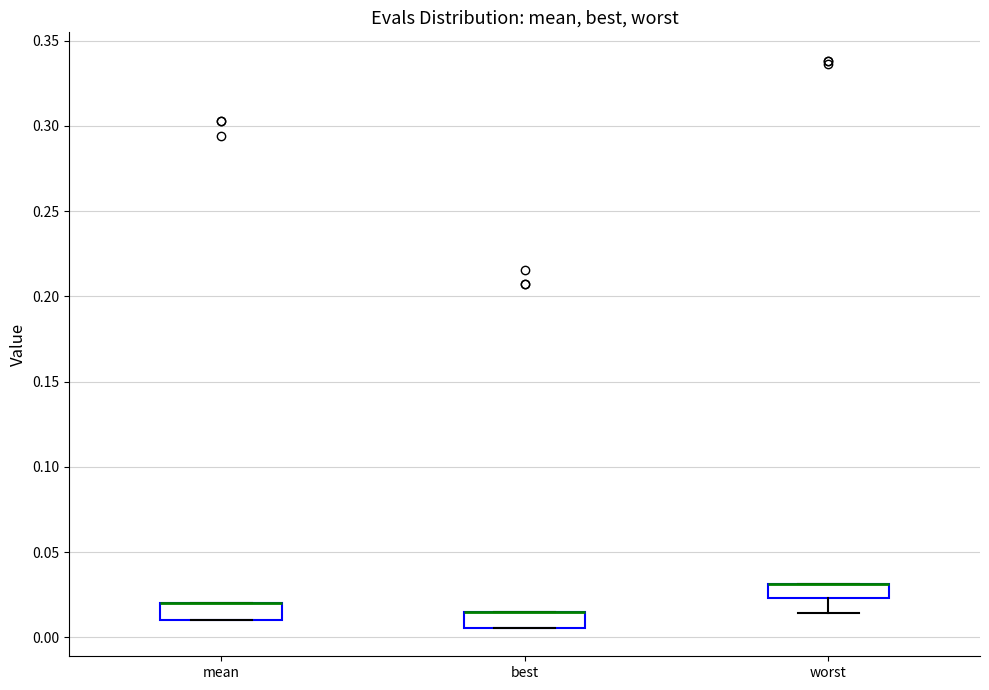

Where is the lower edge of the box for mean on the y-axis? The values are not printed on the chart, so give them approximately, as read against the axis.

0.010